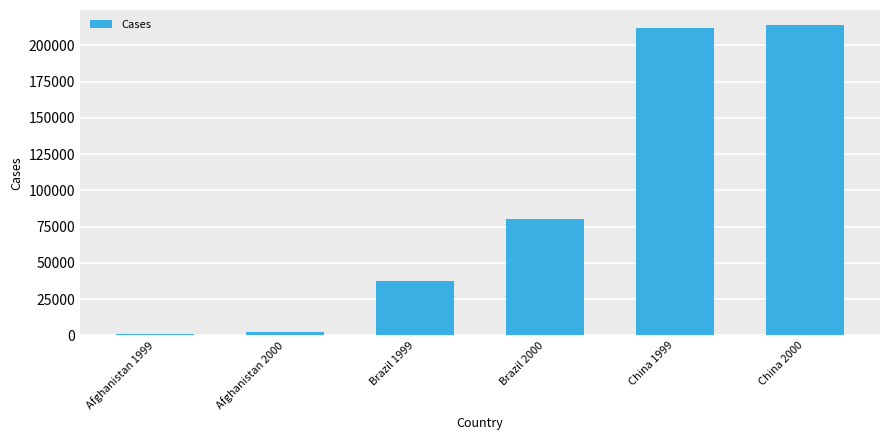

What is the smallest value displayed?

745